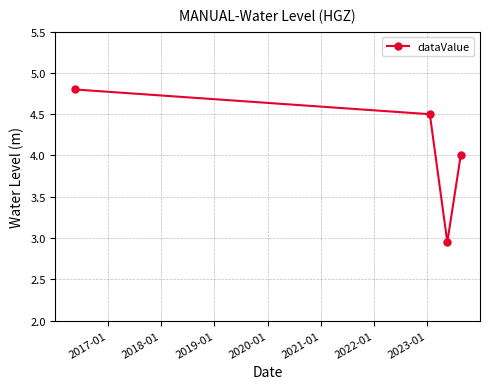

True or false: there are more than 1 points higher than both neighbors.

False